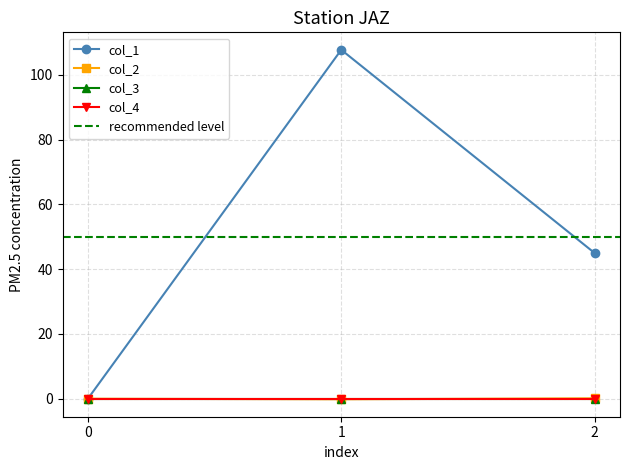

Is the value of col_1 at 0 greater than the value of col_2 at 2?

No